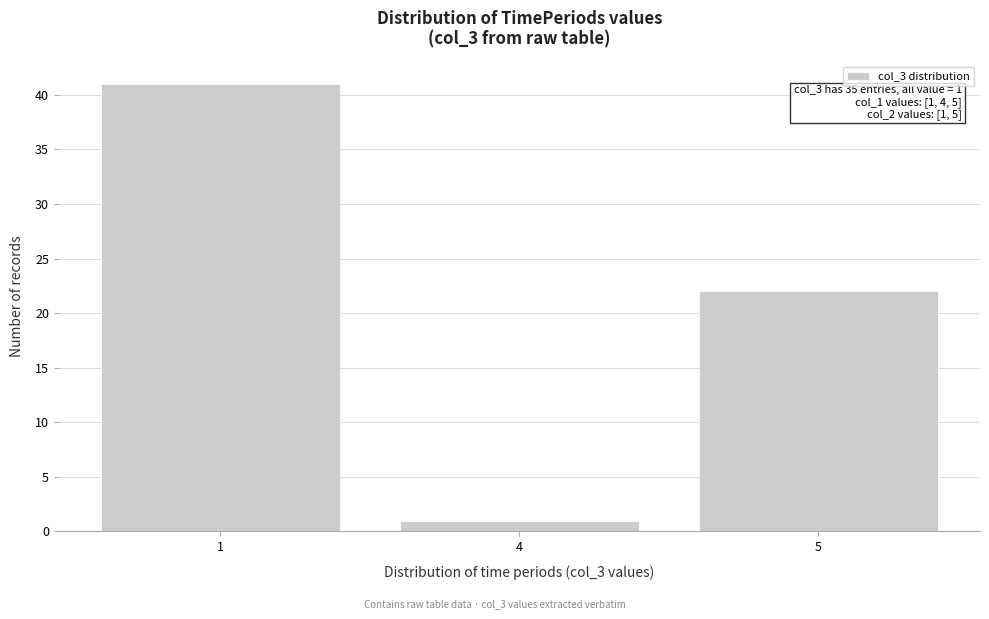

Reading left to right, extract all data points from this chart.

1=41	4=1	5=22